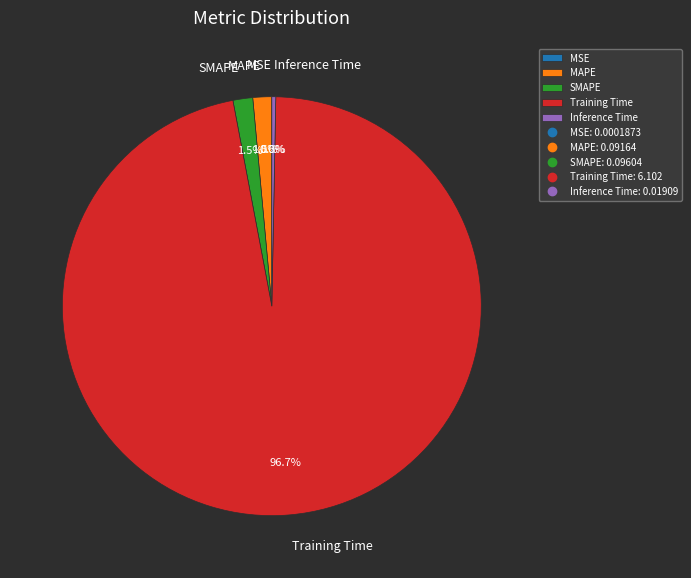

What is the total percentage of SMAPE and Training Time?

98.2%